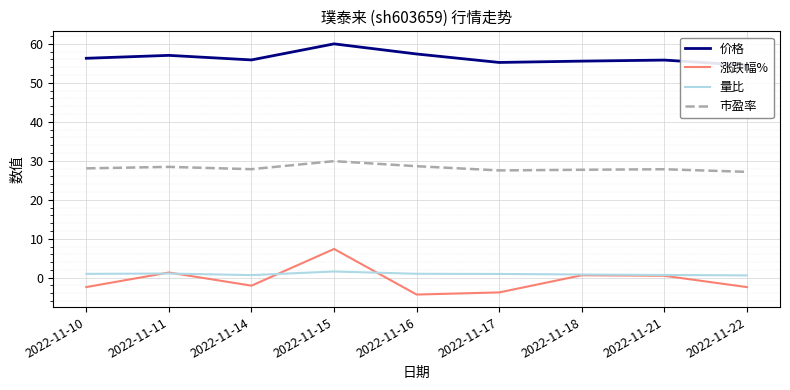

How many series are shown in this chart?

4